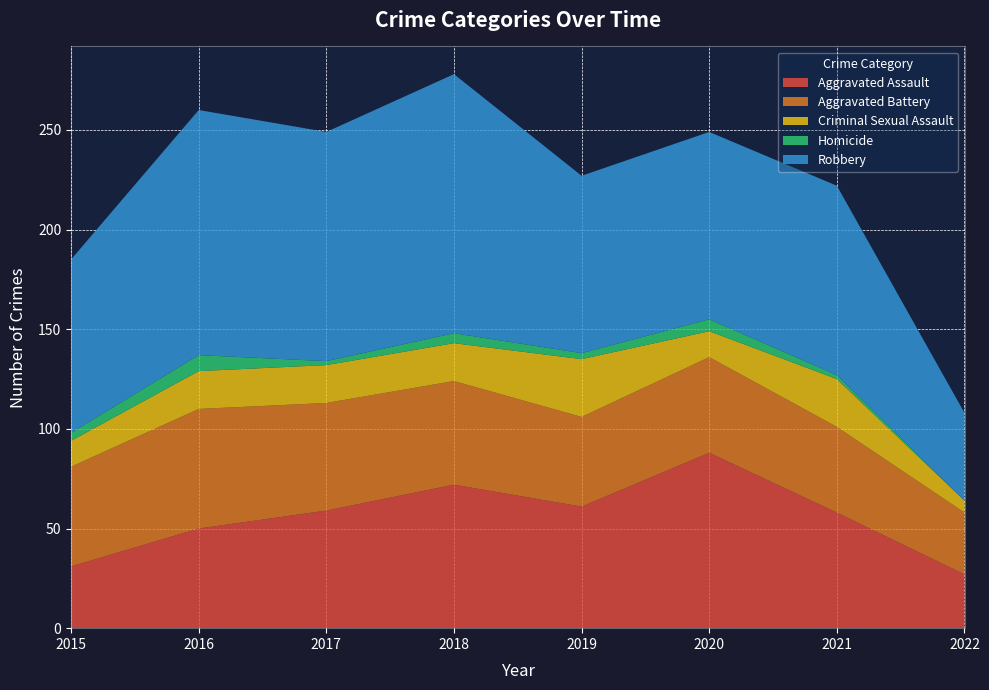

Reading right to left, extract all data points from this chart.

Aggravated Assault: 27	58	88	61	72	59	50	31
Aggravated Battery: 31	43	48	45	52	54	60	50
Criminal Sexual Assault: 6	24	13	29	19	19	19	13
Homicide: 0	2	6	3	5	2	8	4
Robbery: 44	95	94	89	130	115	123	87